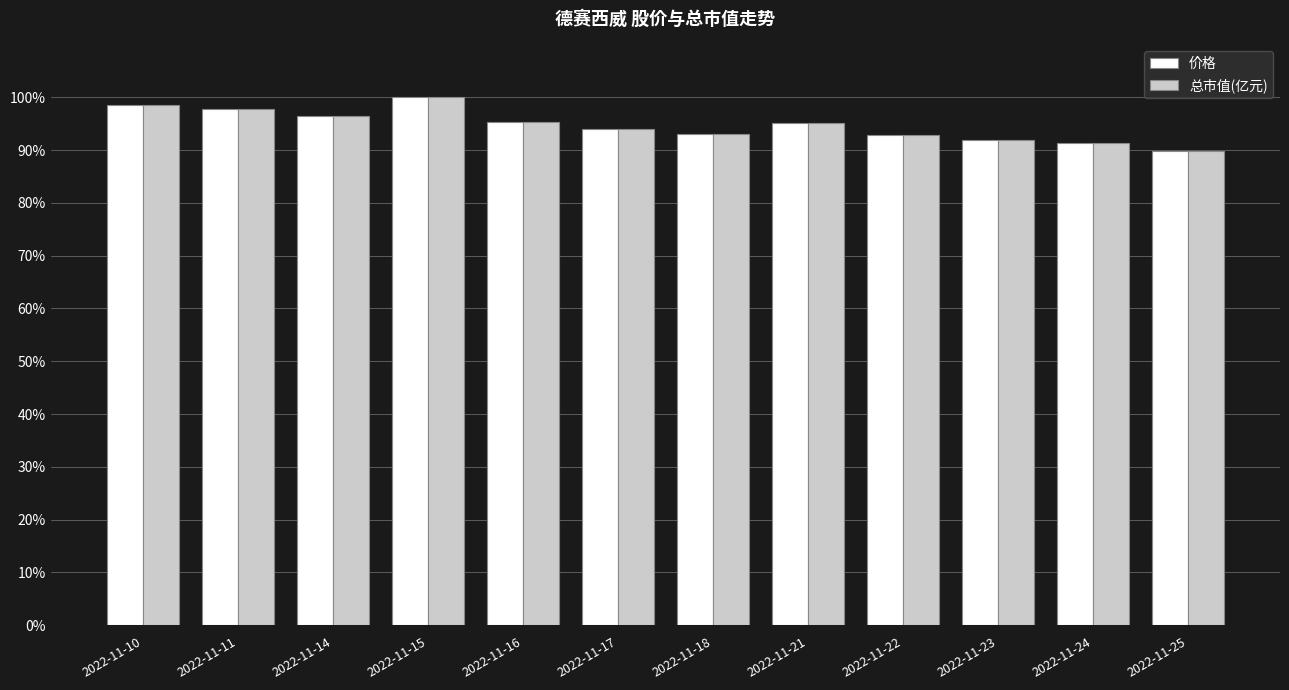

What is the maximum value for 价格?

100.0